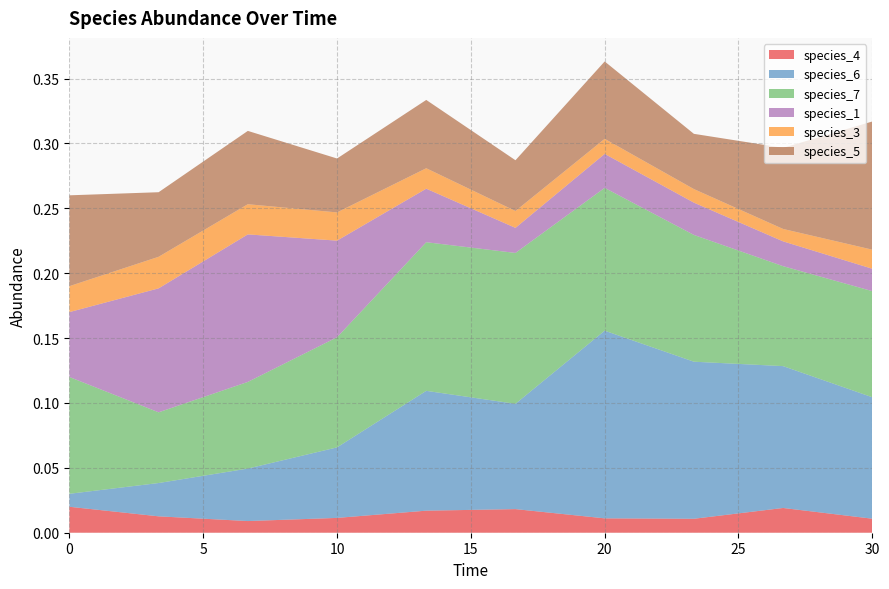

Reading left to right, what are all the values shown in this chart?

species_4: 0.0=0.0	3.333333333333333=0.0	6.666666666666667=0.0	10.0=0.0	13.333333333333334=0.0	16.666666666666668=0.0	20.0=0.0	23.333333333333336=0.0	26.666666666666668=0.0	30.0=0.0
species_6: 0.0=0.0	3.333333333333333=0.0	6.666666666666667=0.0	10.0=0.1	13.333333333333334=0.1	16.666666666666668=0.1	20.0=0.1	23.333333333333336=0.1	26.666666666666668=0.1	30.0=0.1
species_7: 0.0=0.1	3.333333333333333=0.1	6.666666666666667=0.1	10.0=0.1	13.333333333333334=0.1	16.666666666666668=0.1	20.0=0.1	23.333333333333336=0.1	26.666666666666668=0.1	30.0=0.1
species_1: 0.0=0.1	3.333333333333333=0.1	6.666666666666667=0.1	10.0=0.1	13.333333333333334=0.0	16.666666666666668=0.0	20.0=0.0	23.333333333333336=0.0	26.666666666666668=0.0	30.0=0.0
species_3: 0.0=0.0	3.333333333333333=0.0	6.666666666666667=0.0	10.0=0.0	13.333333333333334=0.0	16.666666666666668=0.0	20.0=0.0	23.333333333333336=0.0	26.666666666666668=0.0	30.0=0.0
species_5: 0.0=0.1	3.333333333333333=0.0	6.666666666666667=0.1	10.0=0.0	13.333333333333334=0.1	16.666666666666668=0.0	20.0=0.1	23.333333333333336=0.0	26.666666666666668=0.1	30.0=0.1